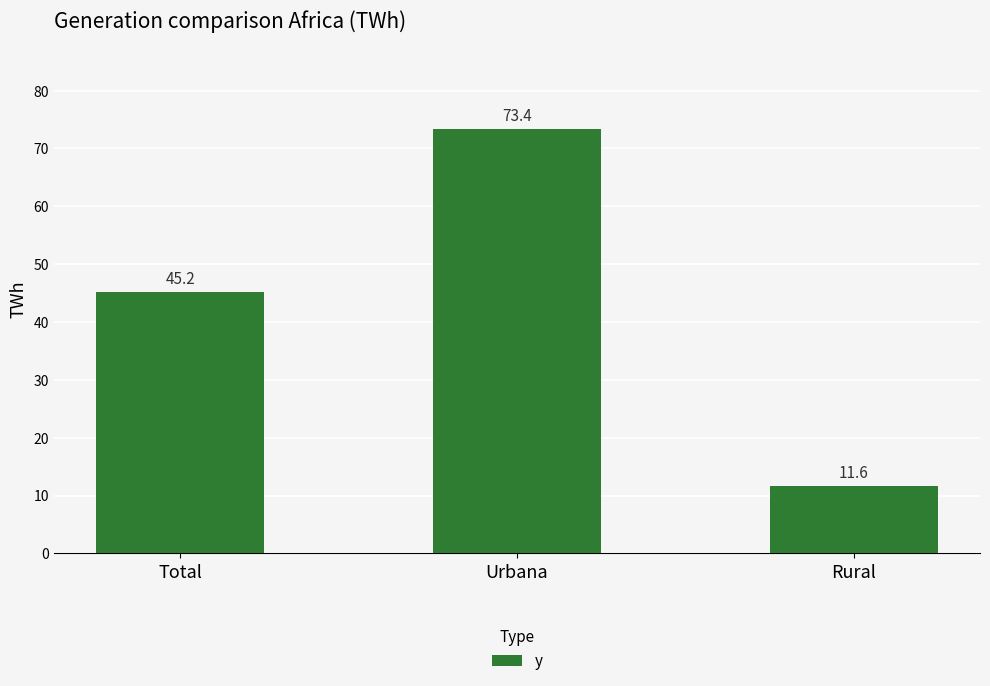

Reading right to left, transcribe all the data shown in this chart.

Rural=11.6	Urbana=73.4	Total=45.2